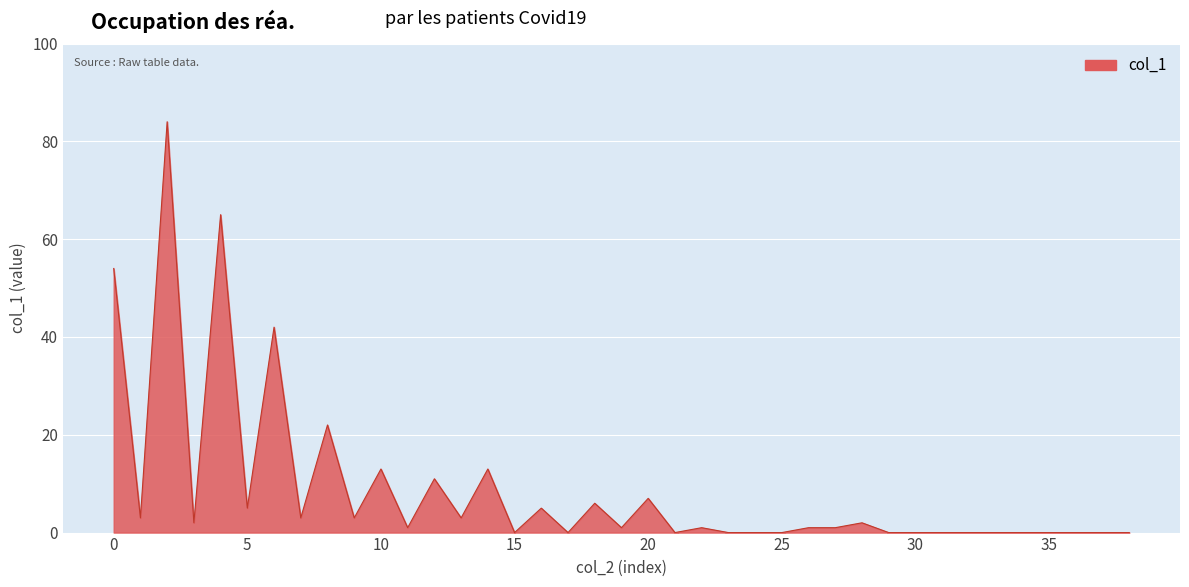

What is the maximum value shown in the chart?

84